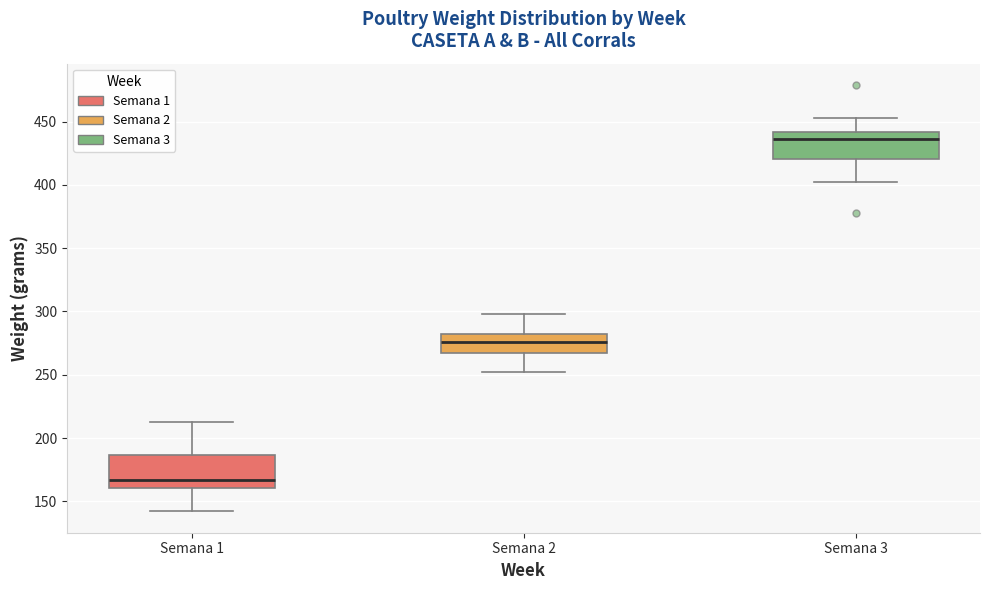

Where does the lower whisker of the box for Semana 1 end on the y-axis? The values are not printed on the chart, so give them approximately, as read against the axis.

140